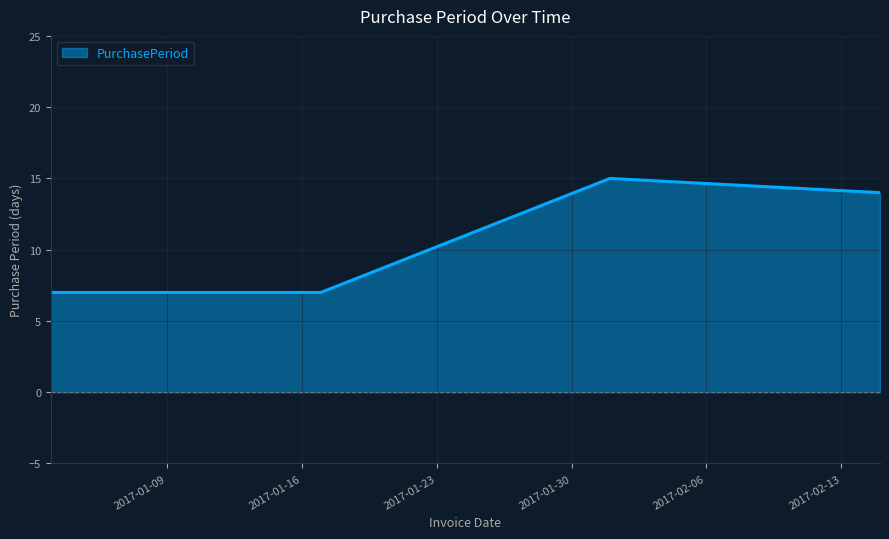

What is the difference between the second highest and minimum values?

7